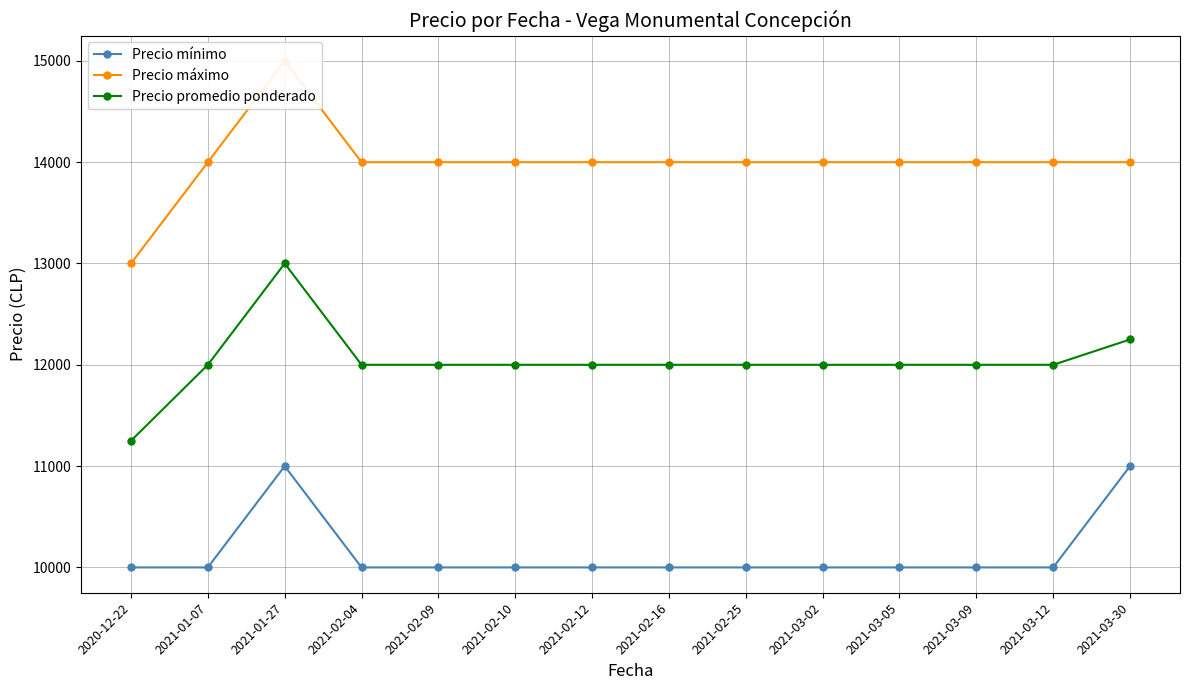

What is the maximum value shown in the chart?

15000